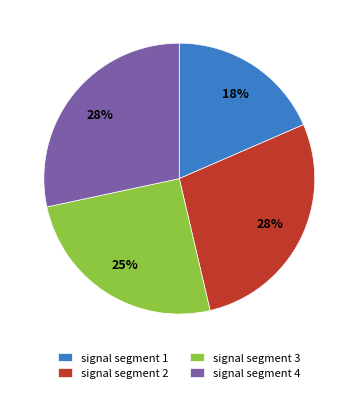

To the nearest percent, what percentage of the pie is signal segment 3?

25%